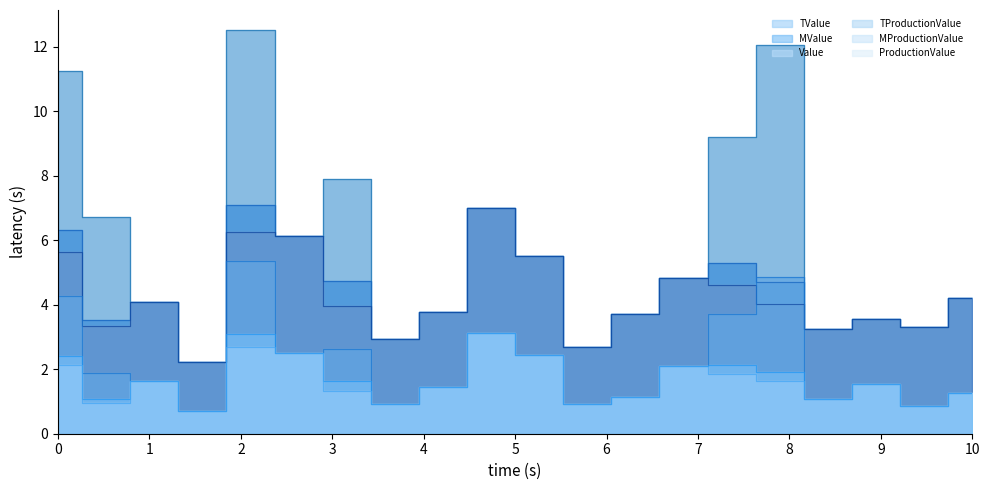

In MProductionValue, how many points are lower than both neighbors (excluding endpoints)?

6